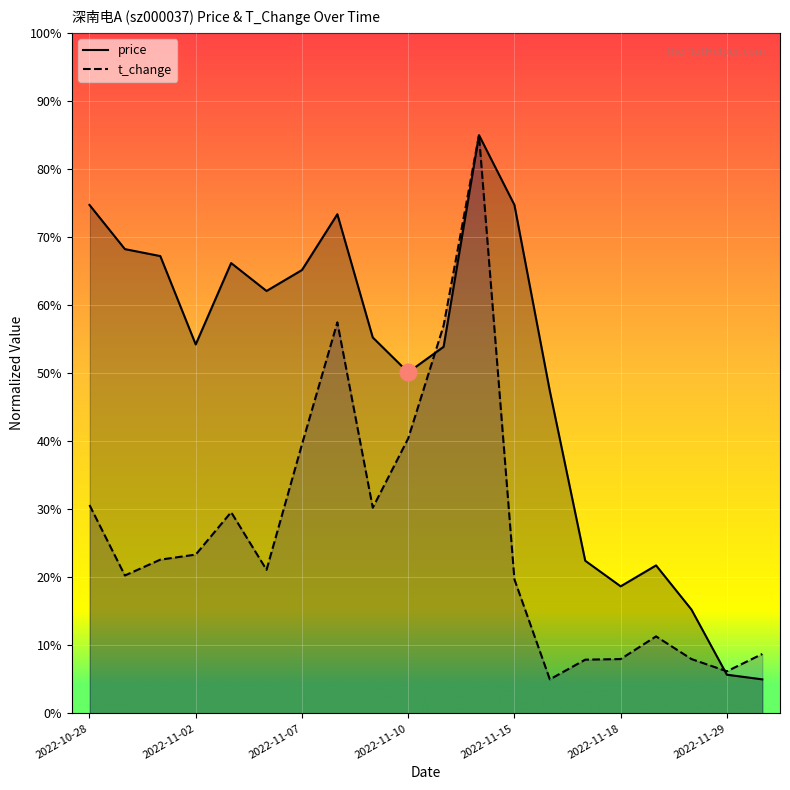

Where does the t_change series first go above 22?

2022-10-28